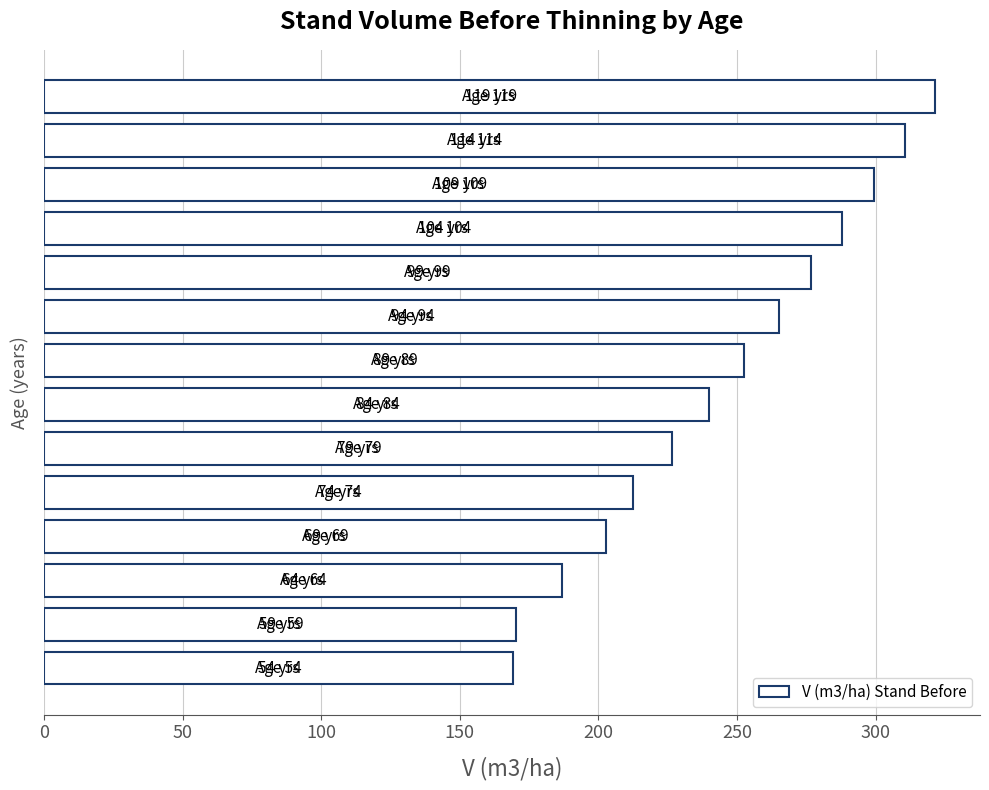

What is the difference between the second highest and second lowest values?

140.4